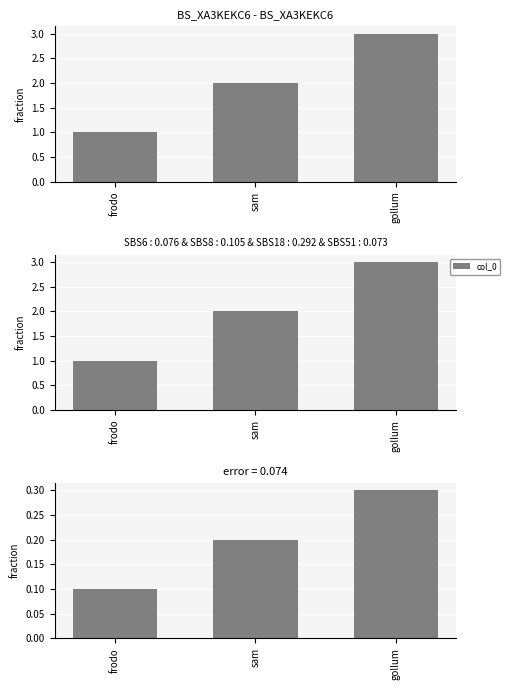

Which has a higher value, frodo or gollum?

gollum